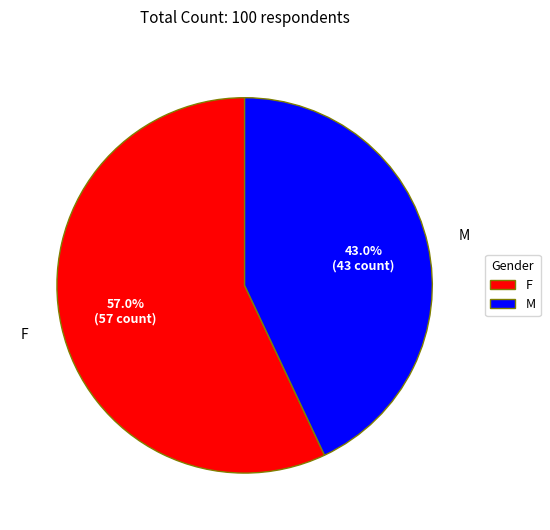

Which slice represents more than half of the pie?

F